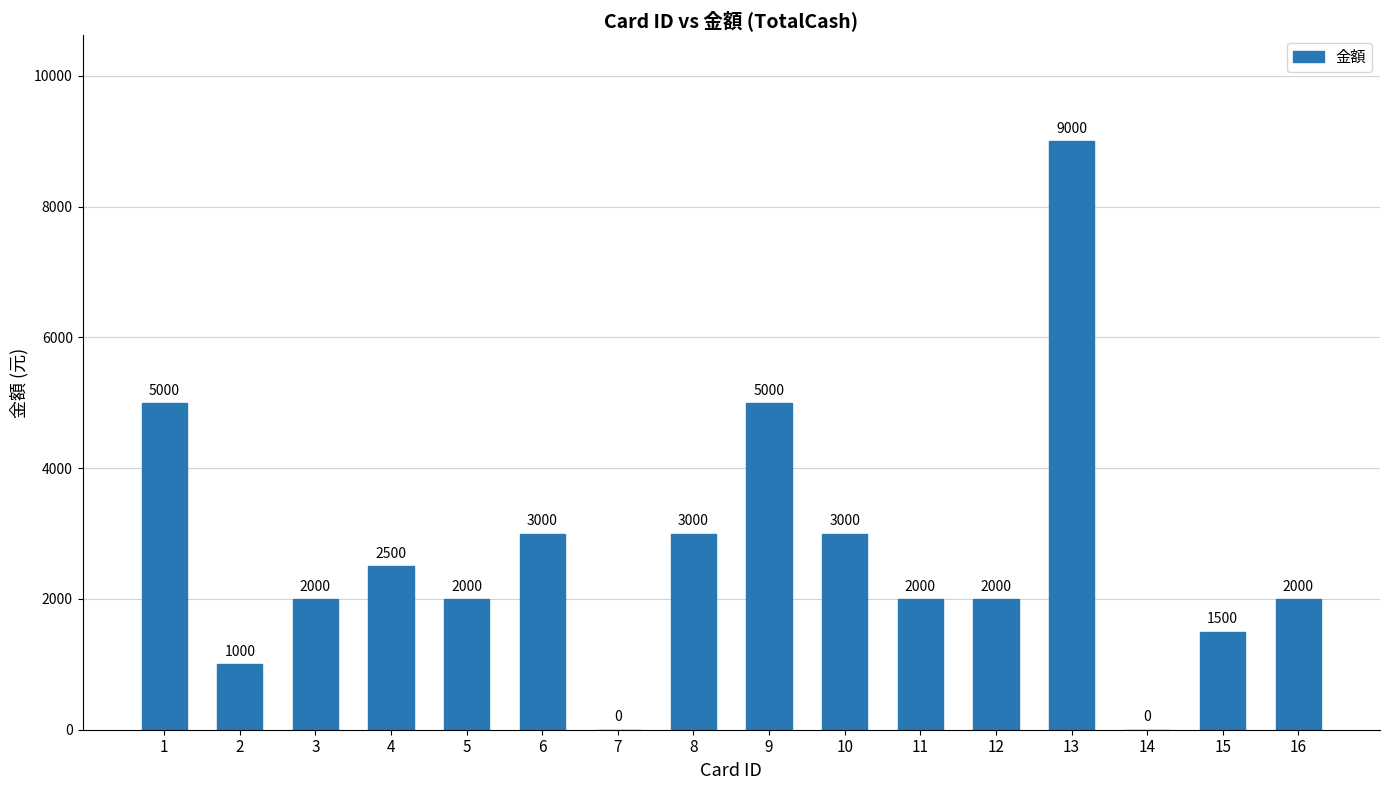

Between 8 and 3, which is larger?

8